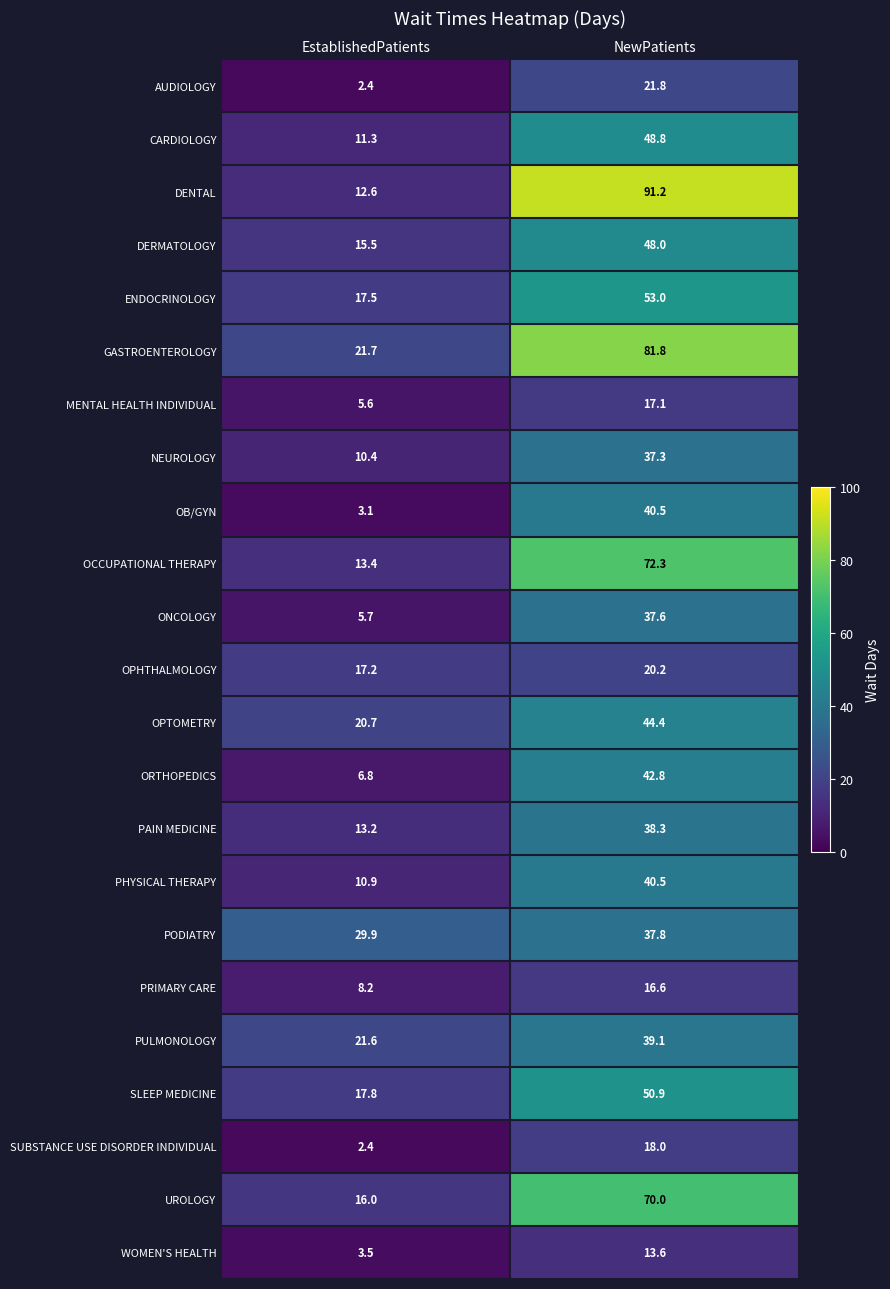

Which series has the largest range (max minus min)?

DENTAL